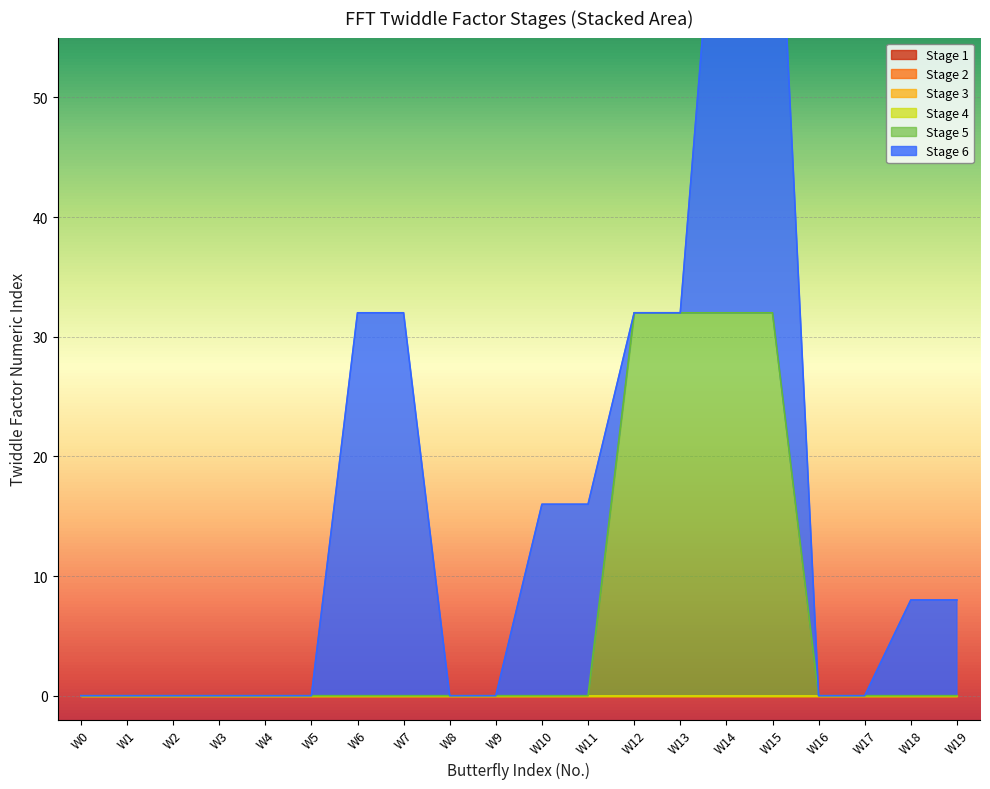

How many values in Stage 6 are above zero?

8